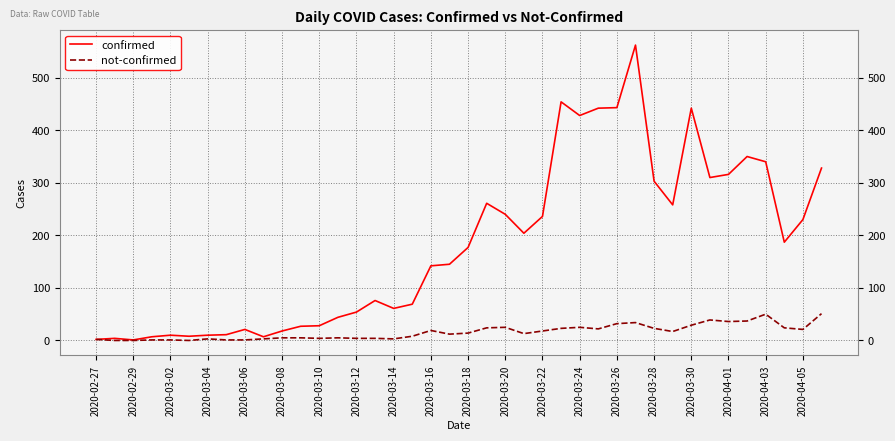

List the series in order of their peak value, lowest first.

not-confirmed, confirmed